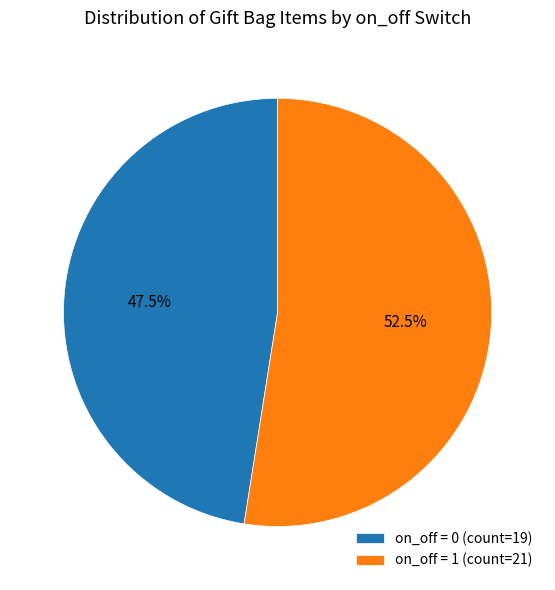

How many segments does this pie chart have?

2